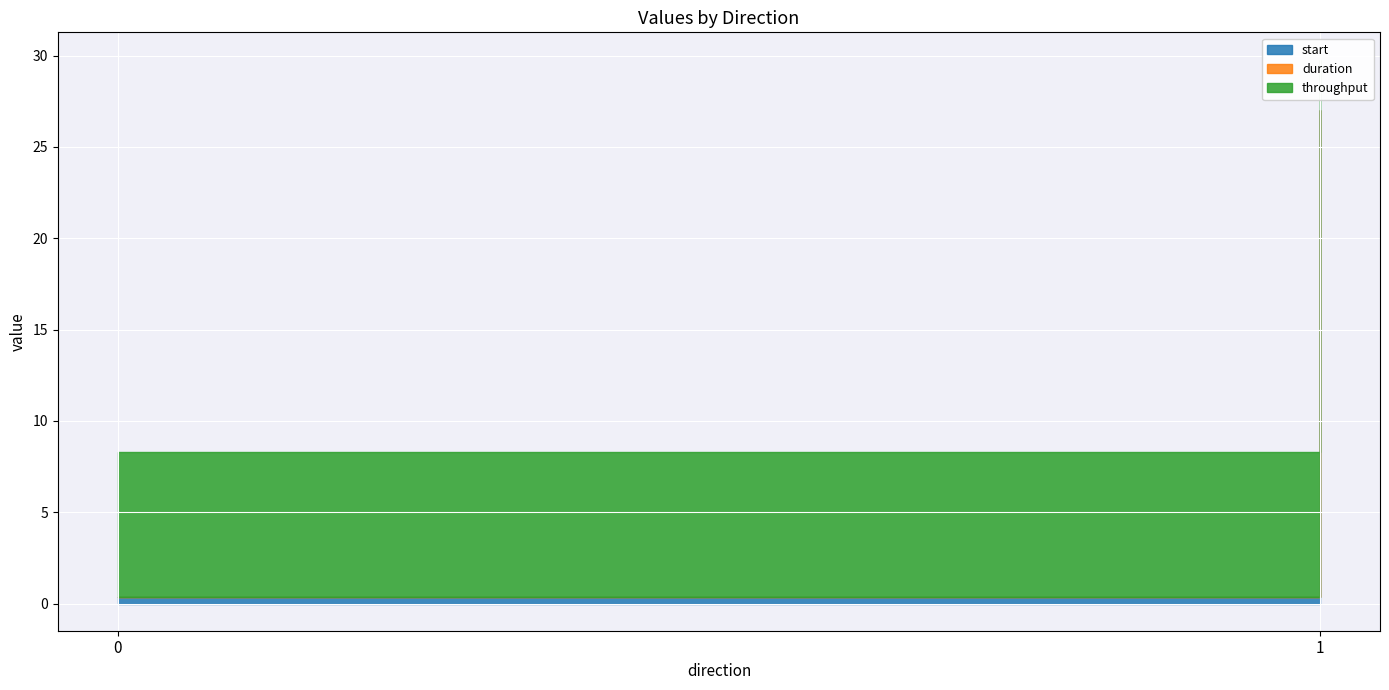

Reading right to left, transcribe all the data shown in this chart.

start: 27.0	0.3
duration: 0.0	0.0
throughput: 2.7	7.9